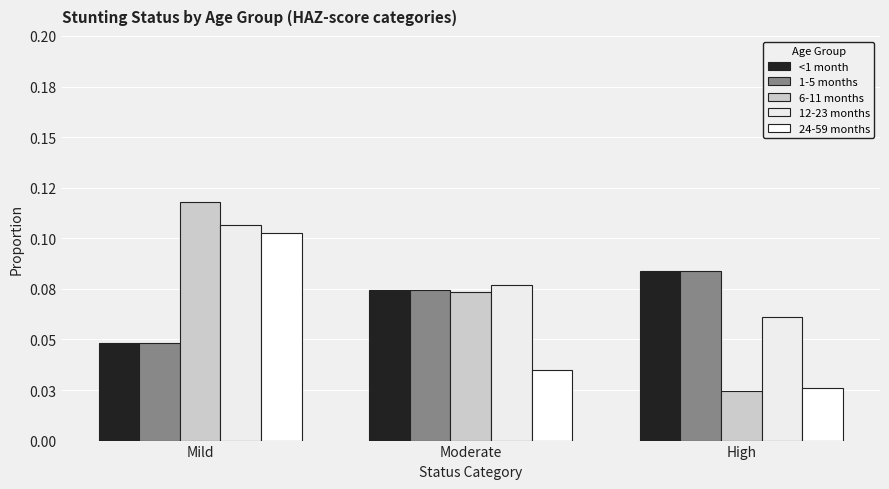

Where is 1-5 months nearest to the value 0?

Mild